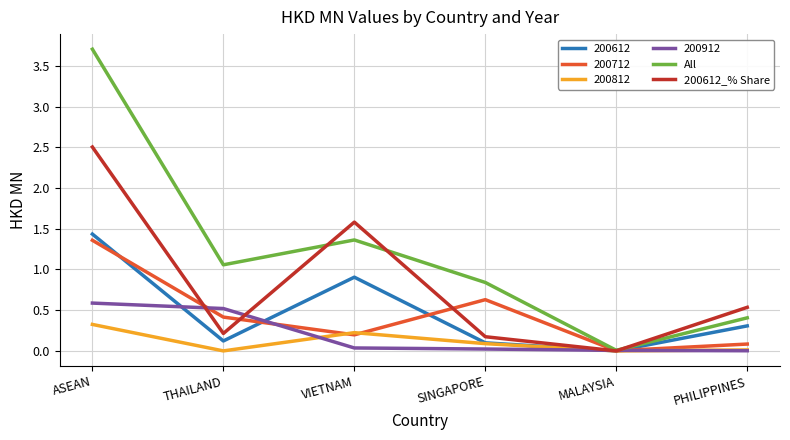

Read the 200612_% Share value at PHILIPPINES.

0.5